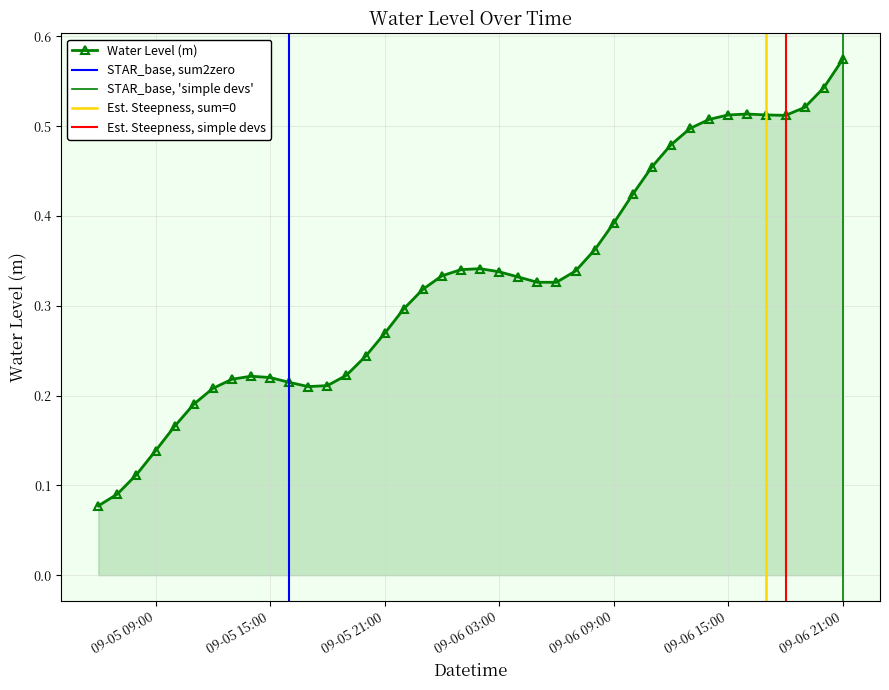

Where is the data nearest to the value 0?

2025-09-05 06:00:00